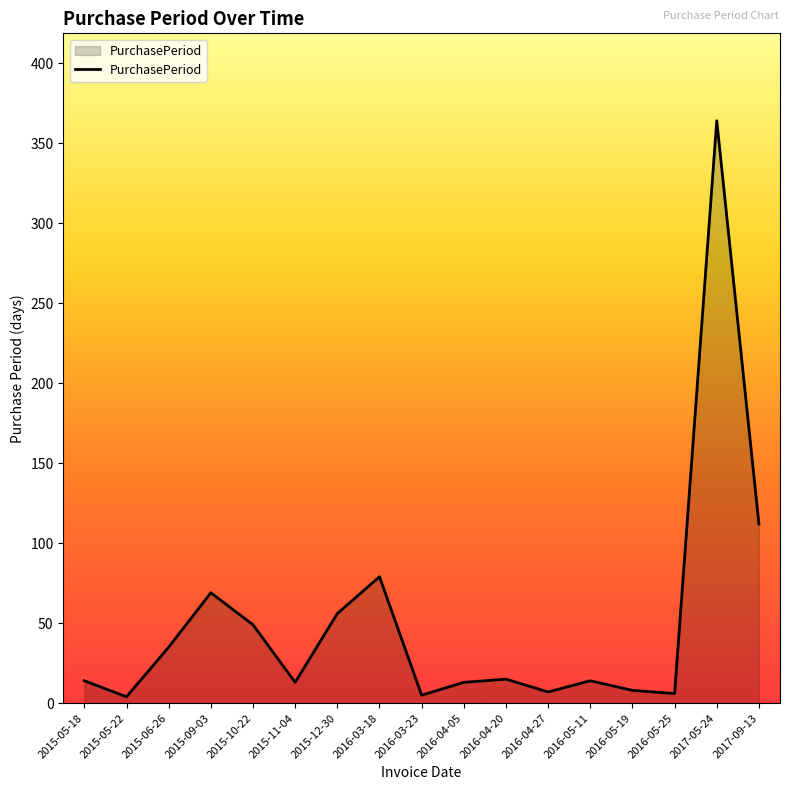

Is it true that the value at 2016-04-20 is 15?

True